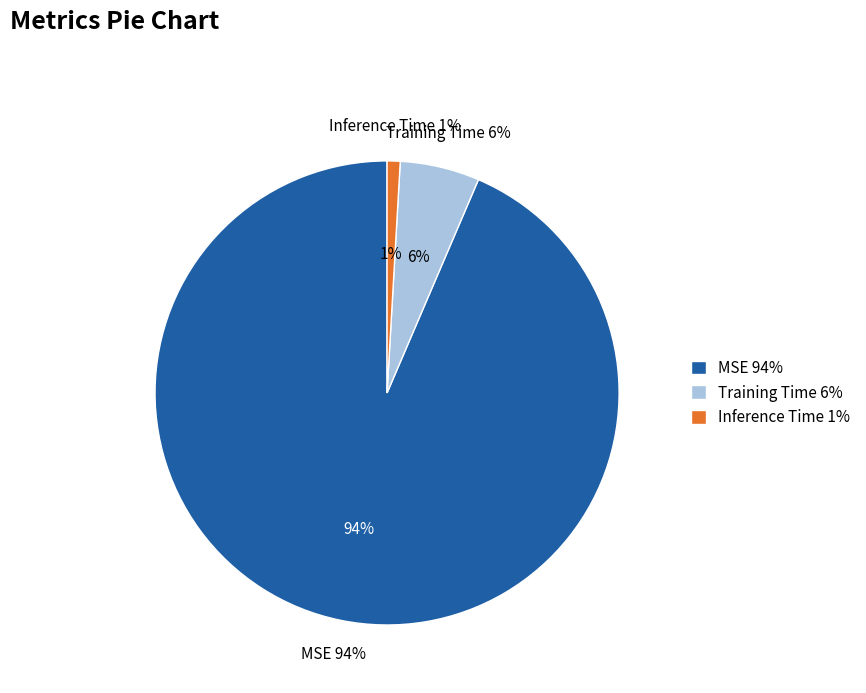

Rank the categories by value from lowest to highest.

Inference Time, Training Time, MSE